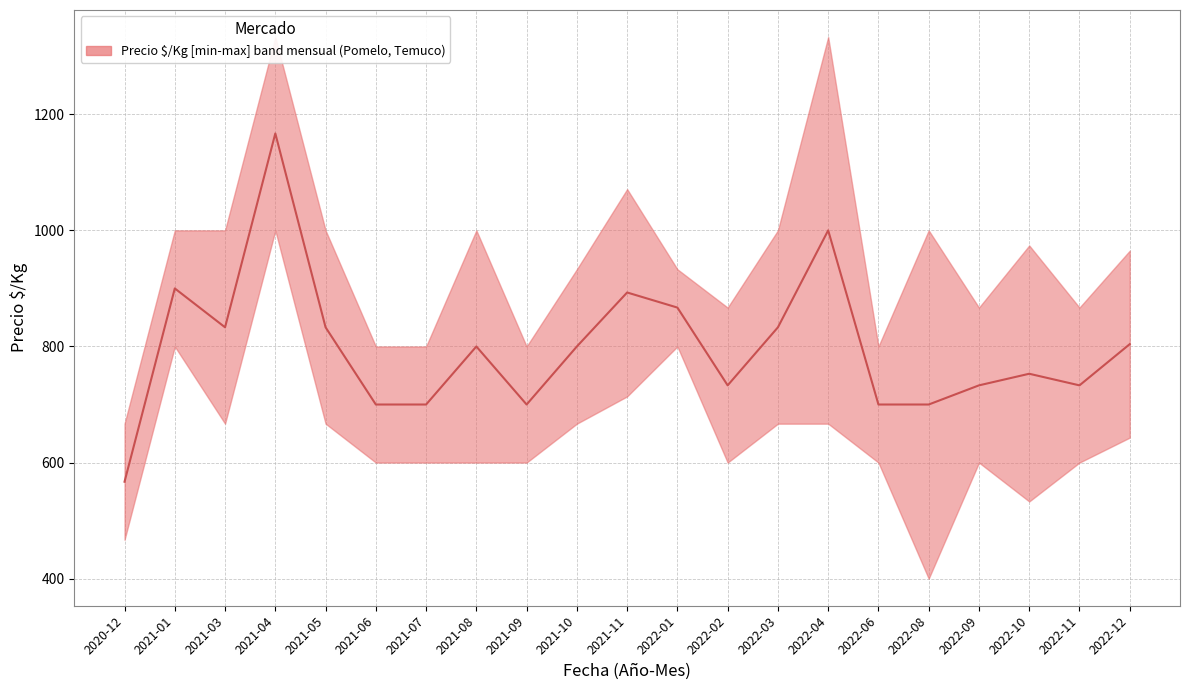

True or false: Precio_max and Precio_min intersect in this chart.

False